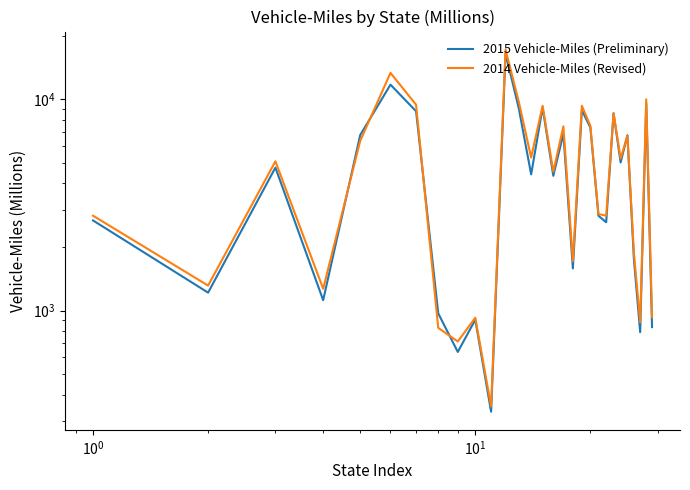

True or false: 2015 Vehicle-Miles (Preliminary) has more than 1 points higher than both neighbors.

True